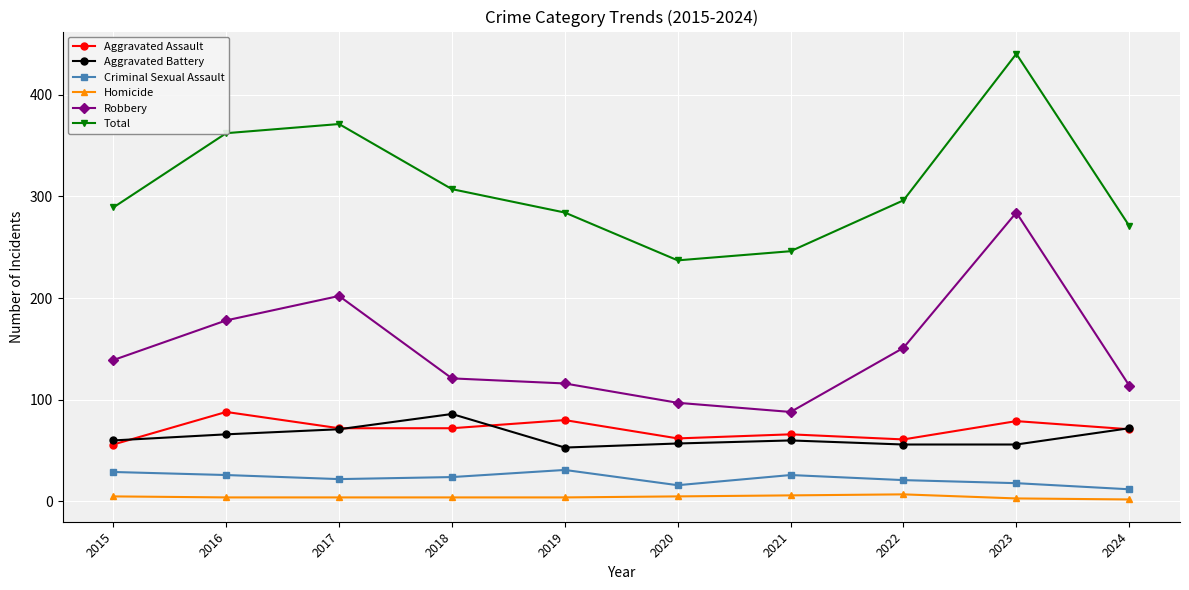

What is the approximate value of Aggravated Assault at 2022, to the nearest 5?

60